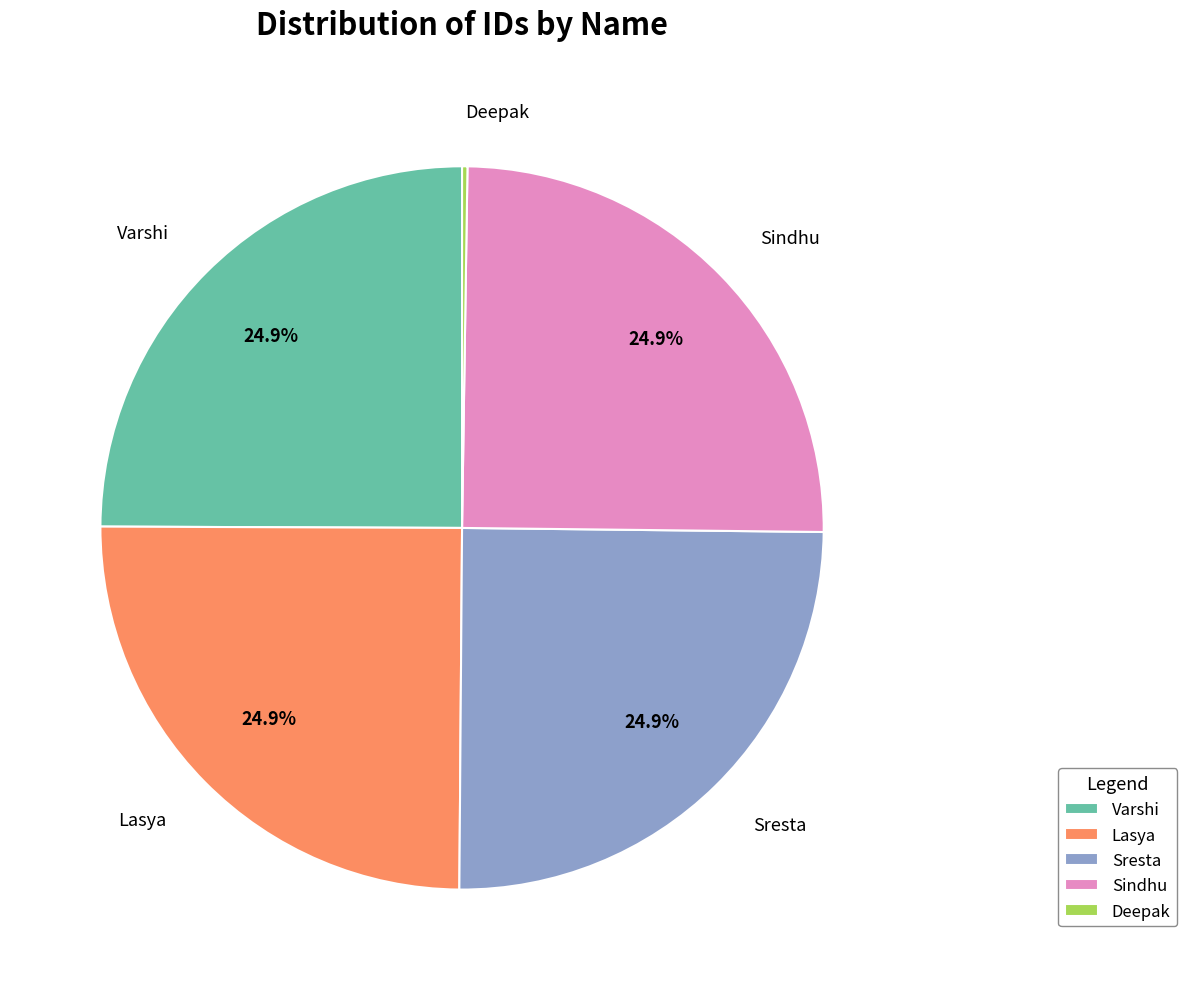

To the nearest percent, what is the average slice percentage?

20%